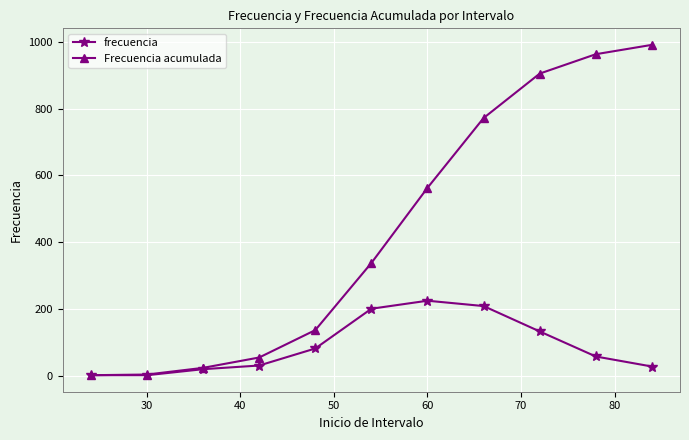

What is the lowest value of the Frecuencia acumulada series?

2